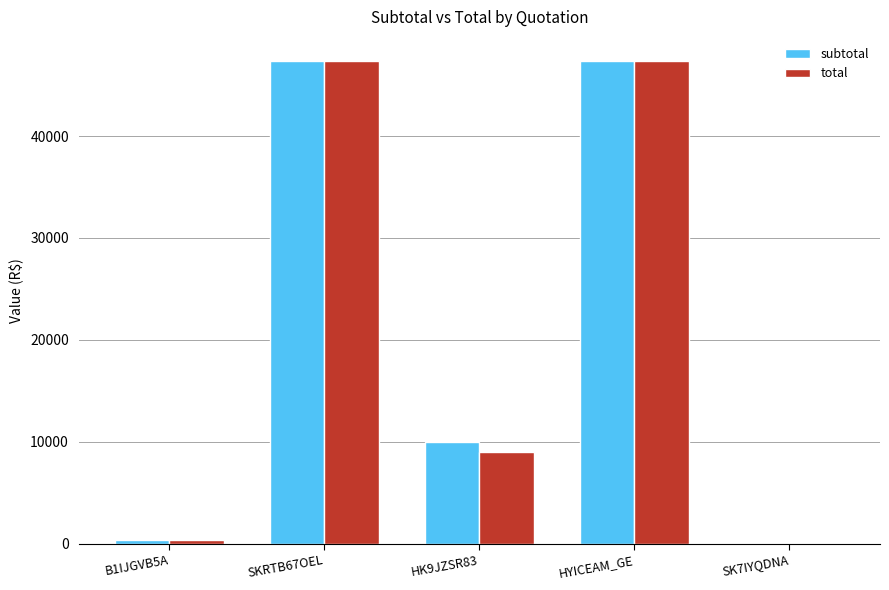

Are the bars horizontal?

No